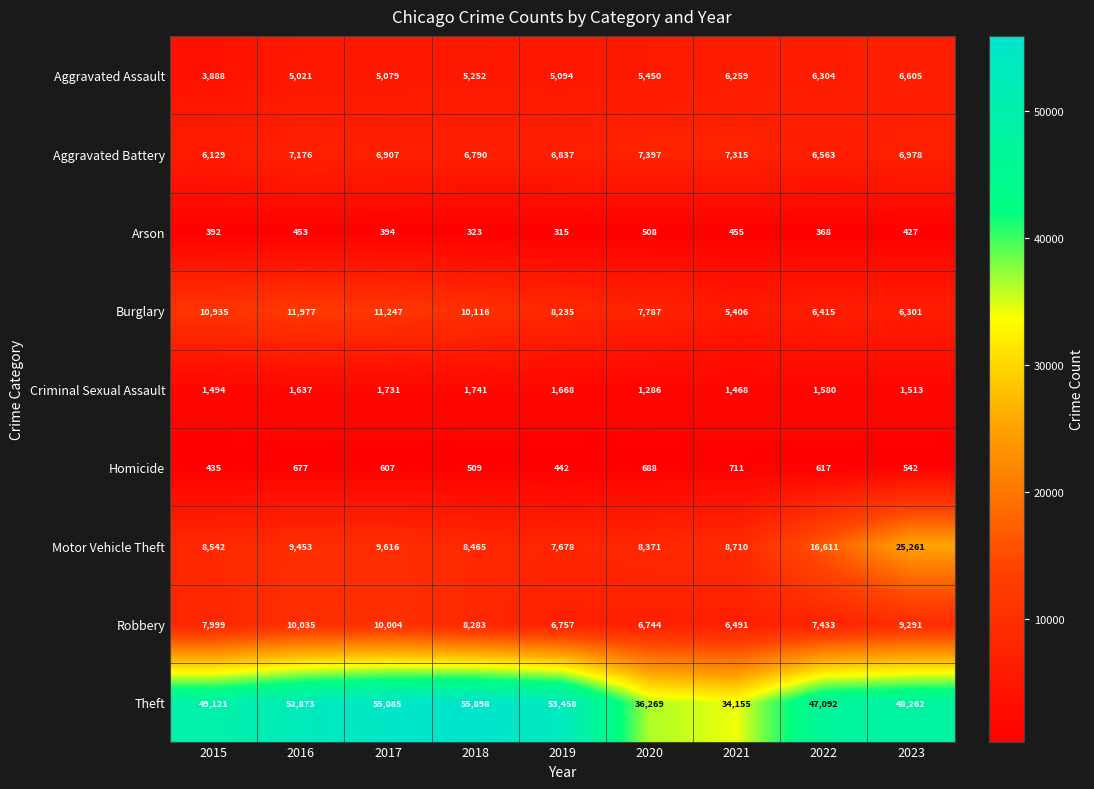

At which label does Aggravated Battery first exceed 6907?

2016